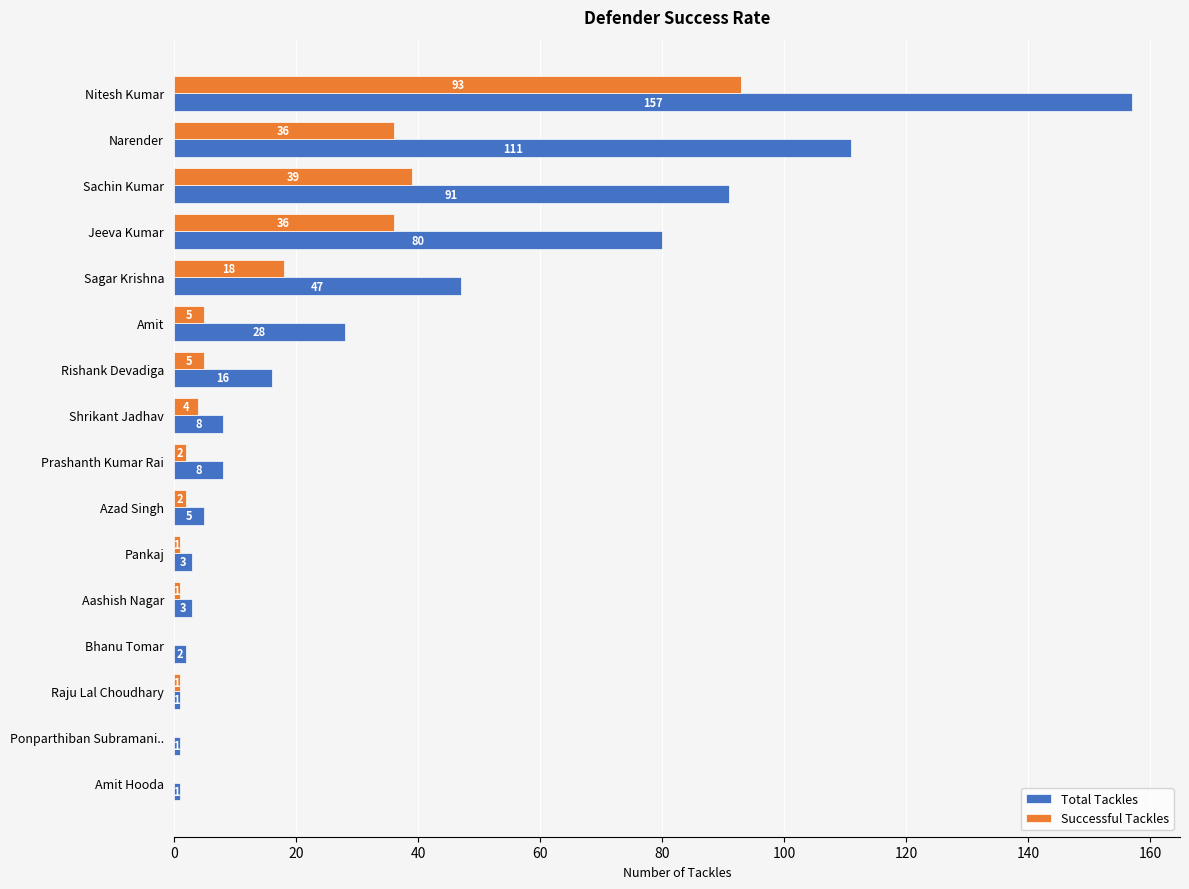

At which category does the chart reach its peak across all series?

Nitesh Kumar